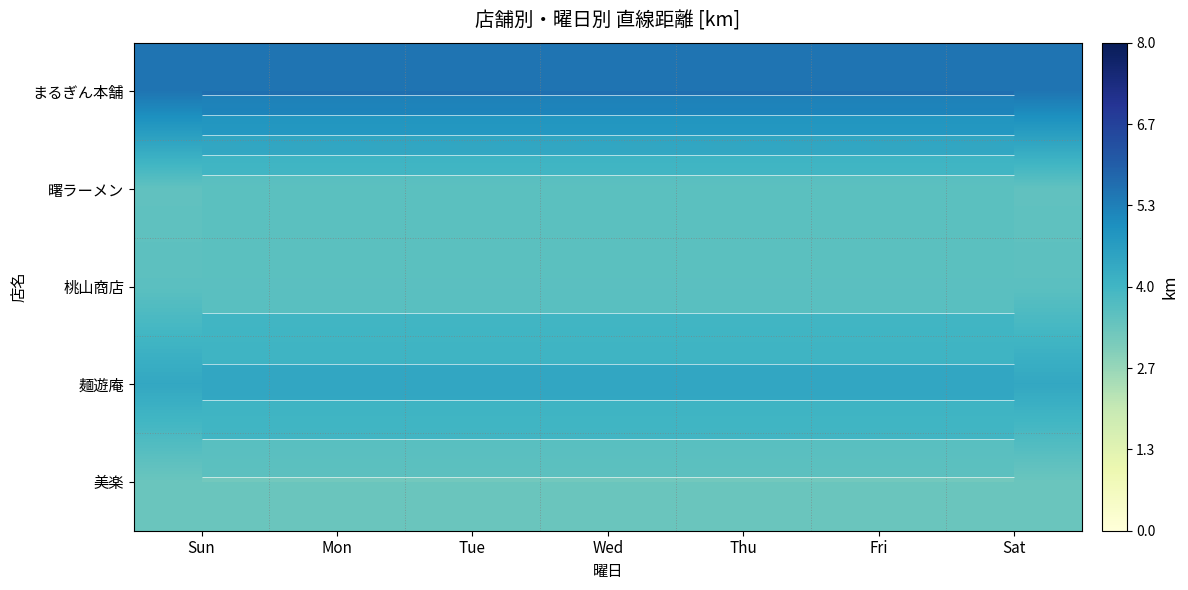

What is the total value across all series at Tue?

20.3